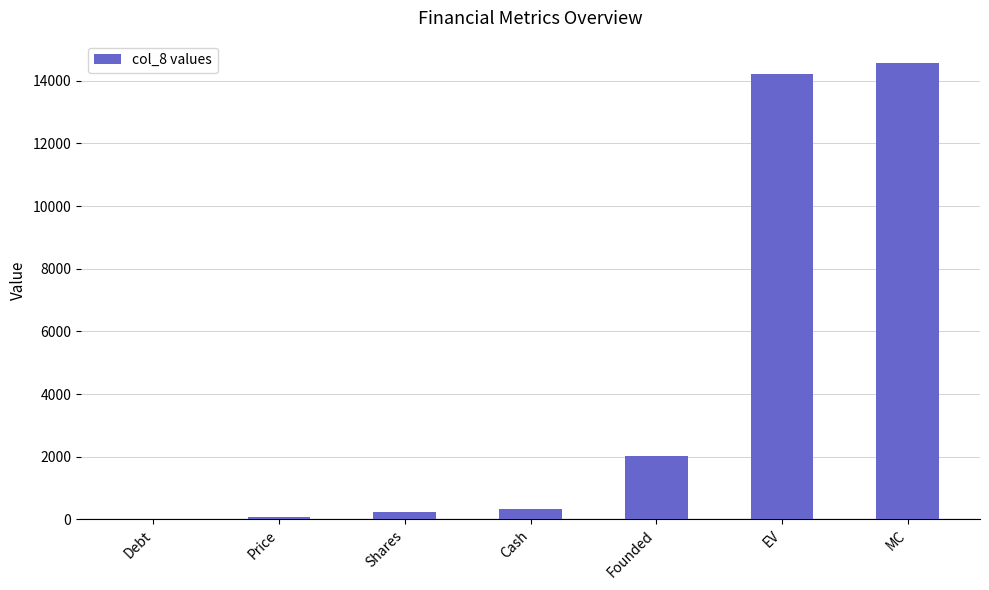

Reading left to right, extract all data points from this chart.

0.0	65.0	223.8	322.7	2017.0	14226.4	14549.0